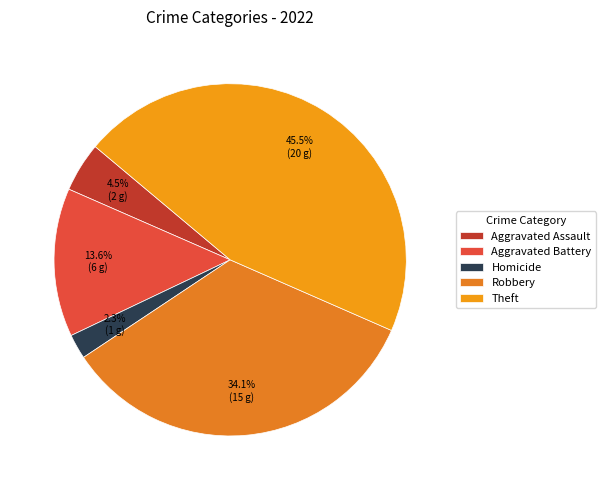

How many slices are in this pie chart?

5